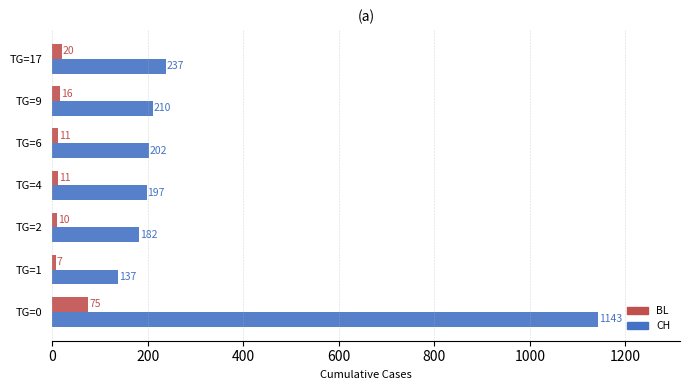

List the series in order of their overall mean, lowest first.

BL, CH